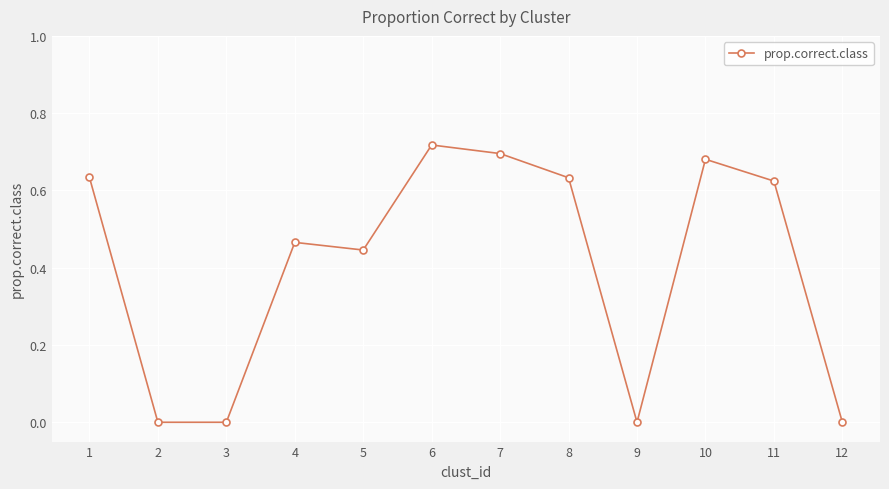

True or false: the data has more than 1 interior local peaks.

True